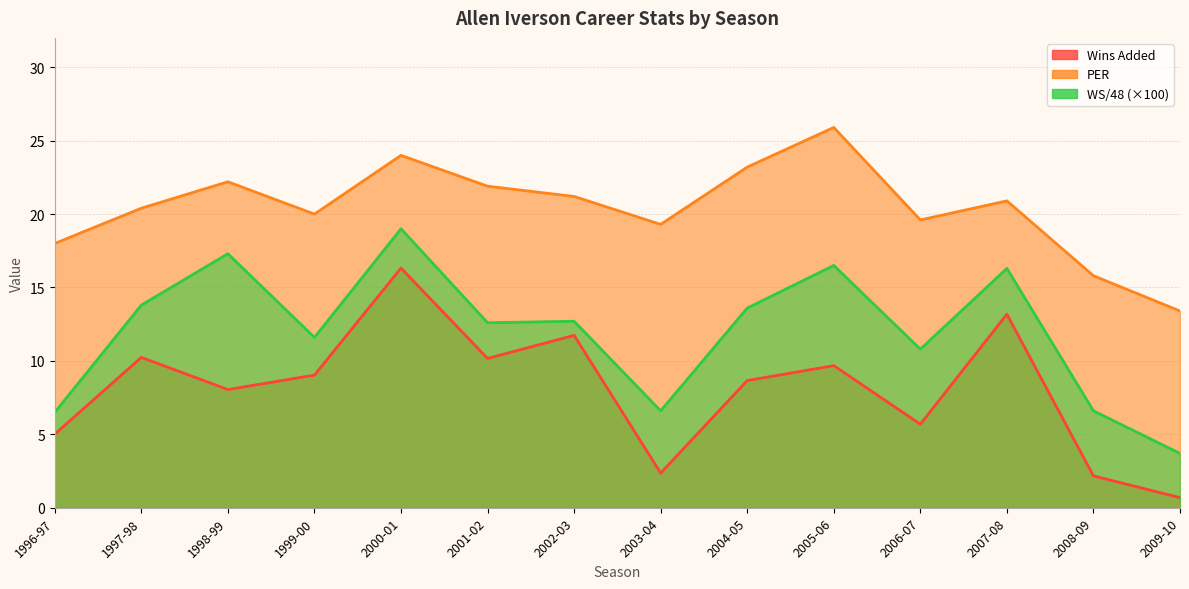

What is the greatest value displayed?

25.9